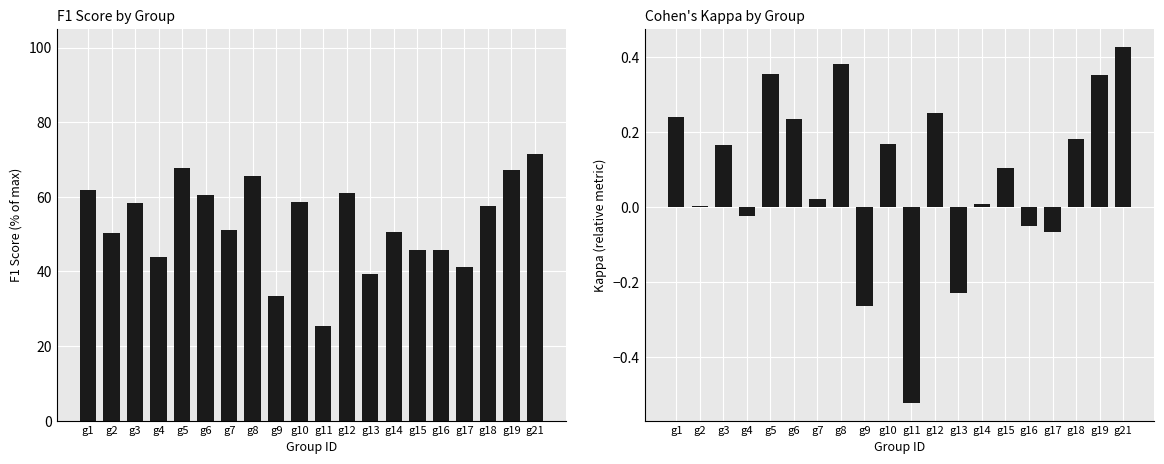

List the series in order of their peak value, highest first.

f1, kappa